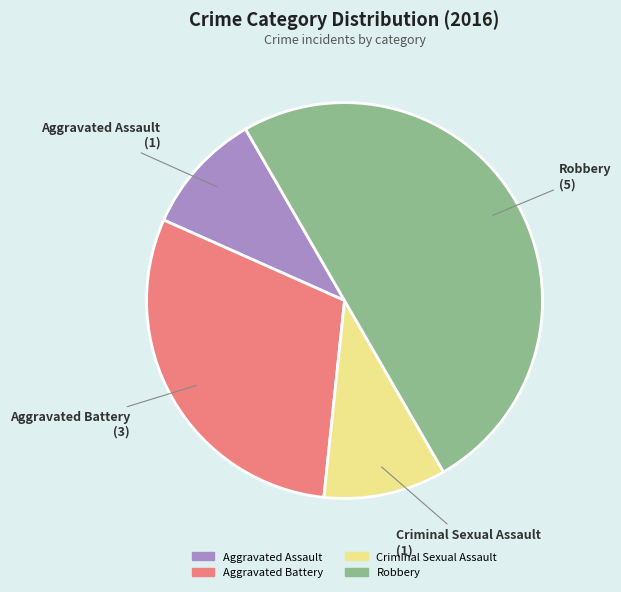

Combined, do Criminal Sexual Assault and Aggravated Battery account for over 50%?

No